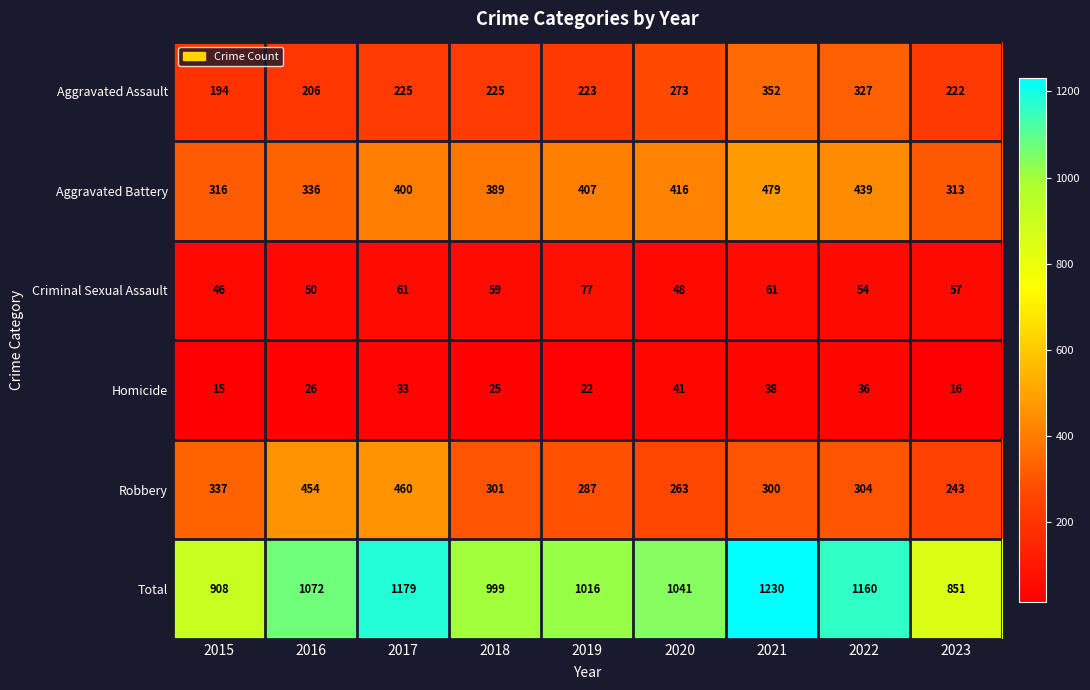

The value of Robbery at 2018 is 301. True or false?

True